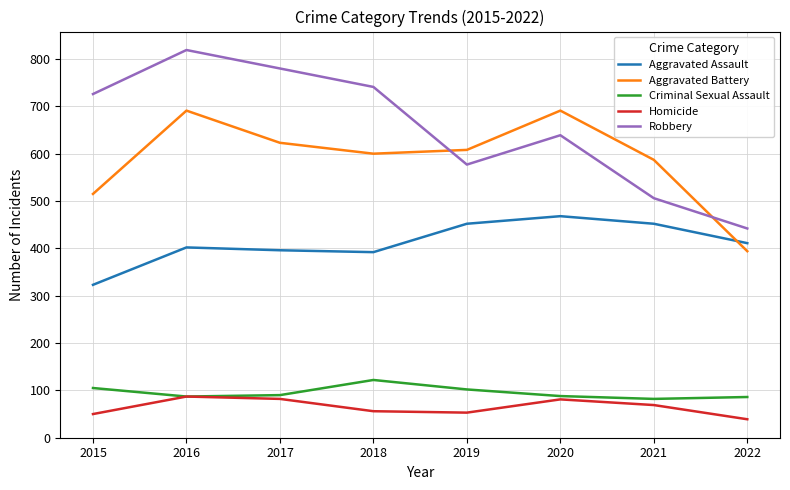

What is the greatest value displayed?

819